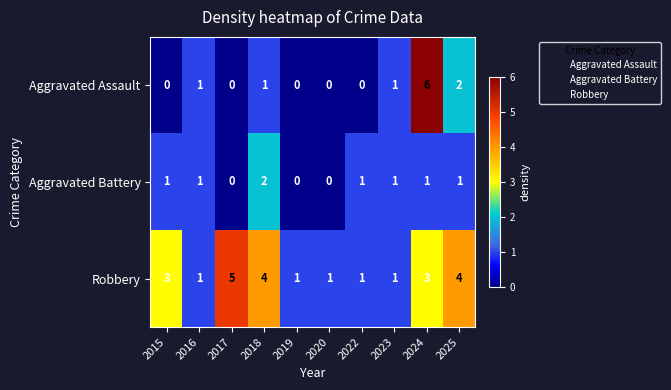

How many data points in Robbery are less than 3?

5